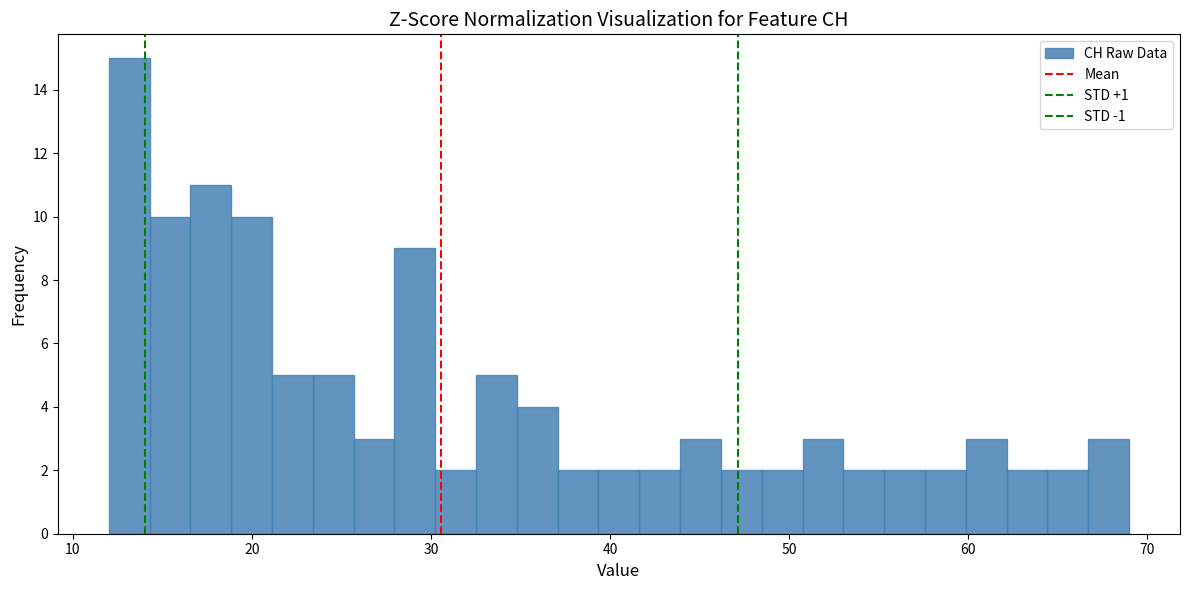

Read against the x-axis, roughly where is the centre of the tallest bar?

13